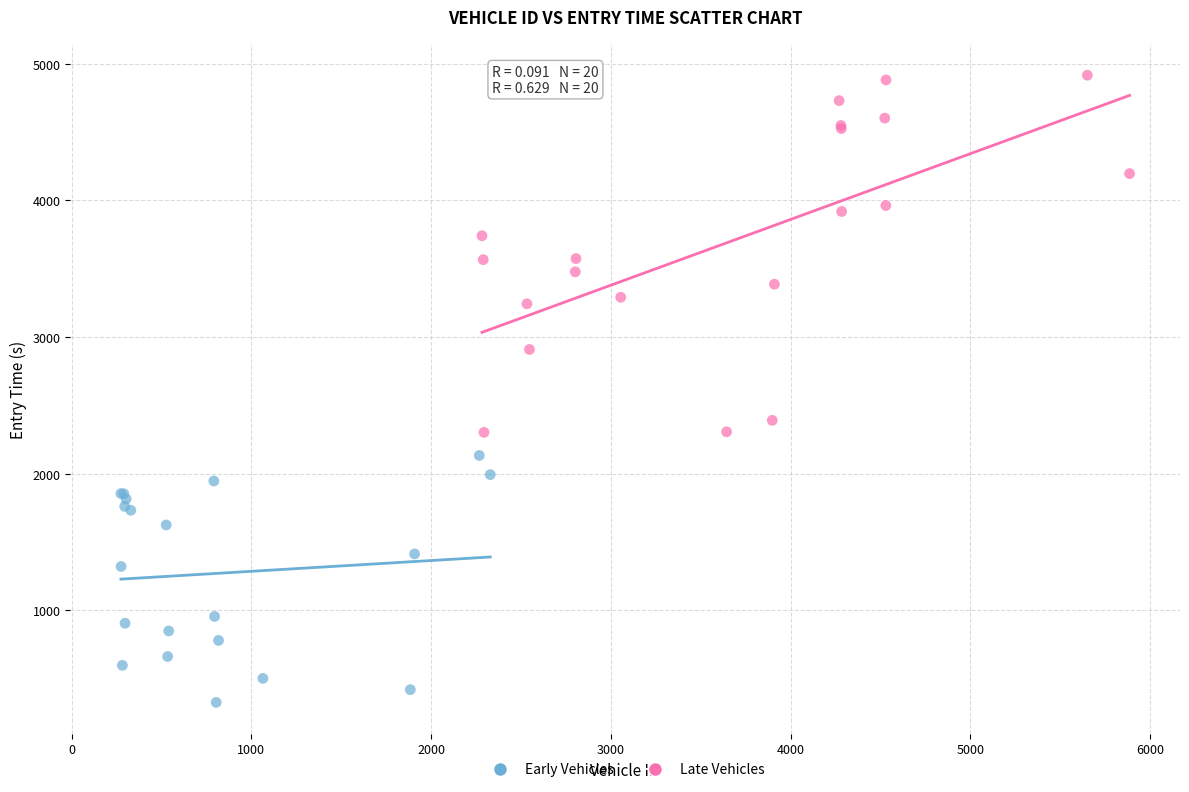

Which series has the widest spread of Y values?

Late Vehicles